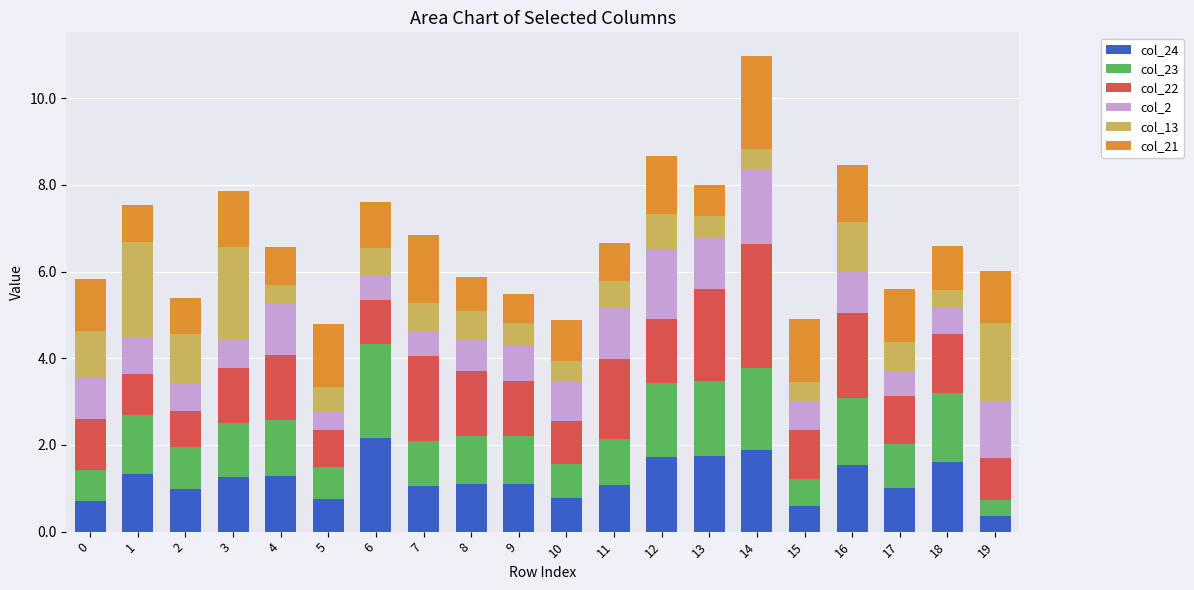

At which category is the sum across all series the highest?

14